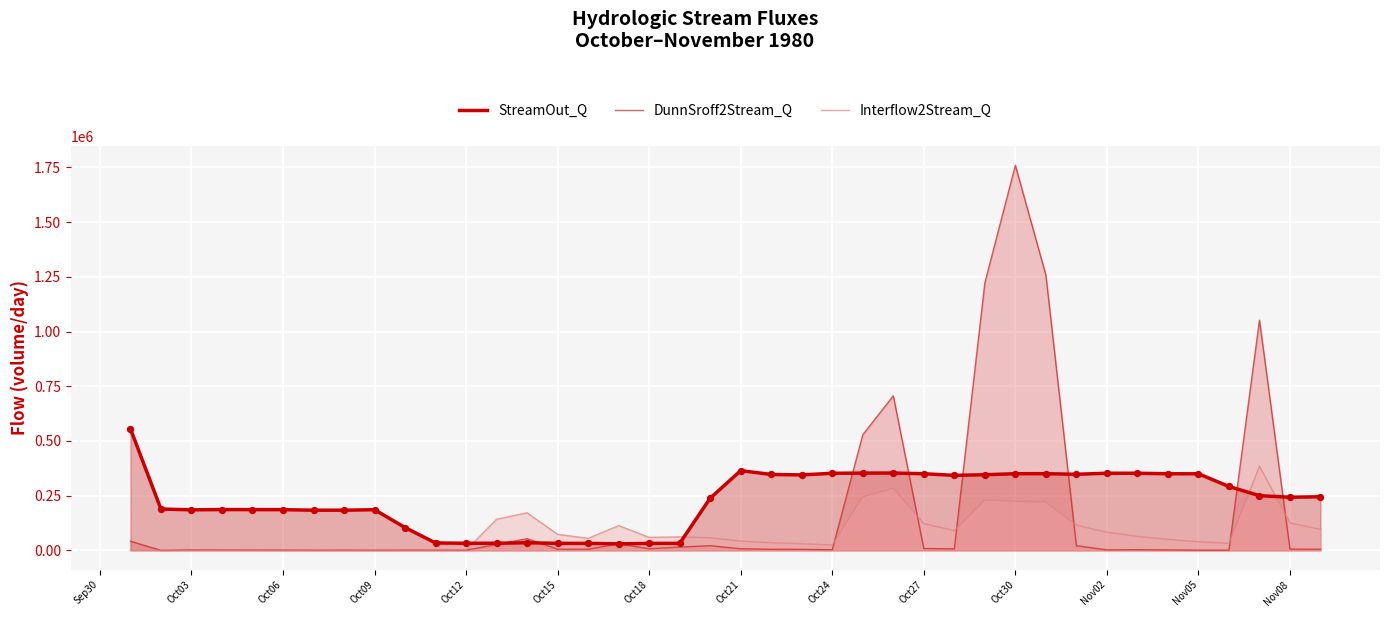

At how many categories does at least one series exceed 263843?

19